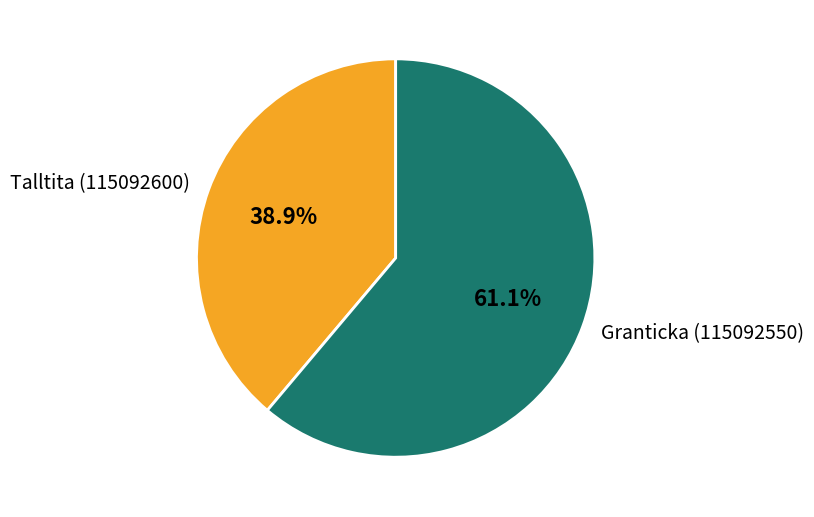

Is the sum of Talltita (115092600) and Granticka (115092550) greater than half?

Yes